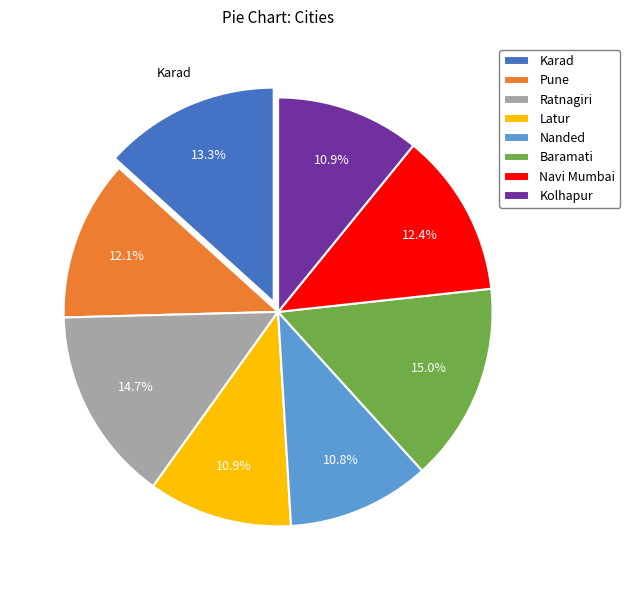

Which has a higher value, Ratnagiri or Nanded?

Ratnagiri